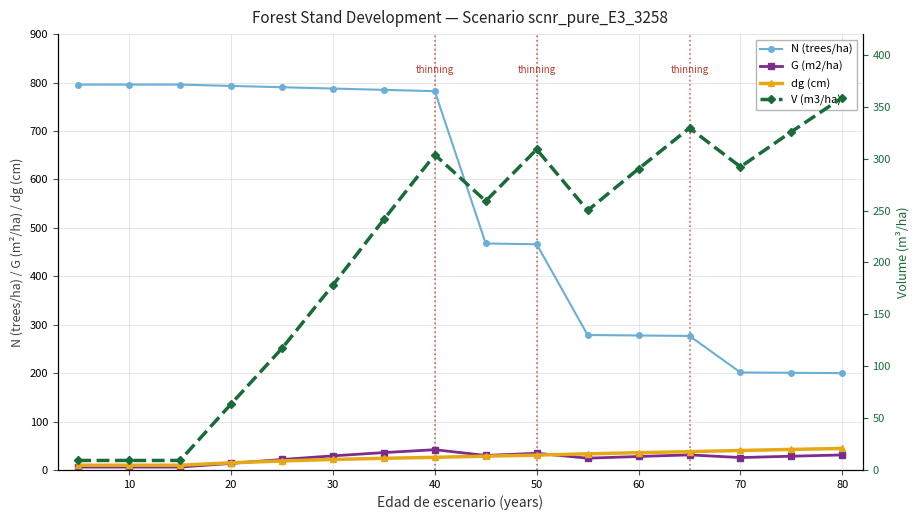

Does the chart have visible grid lines?

Yes